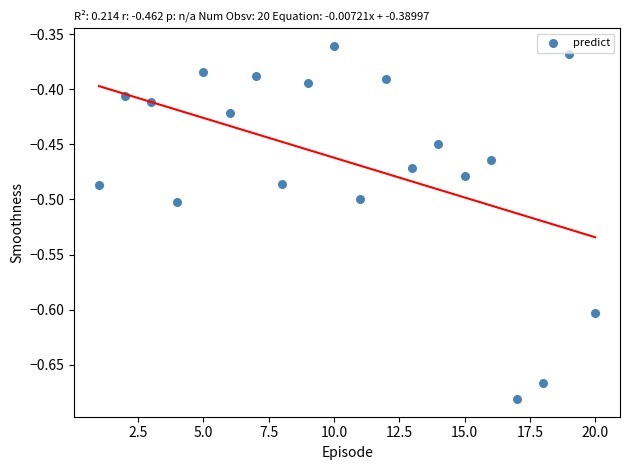

What is the range of Y values (max minus min)?

0.3